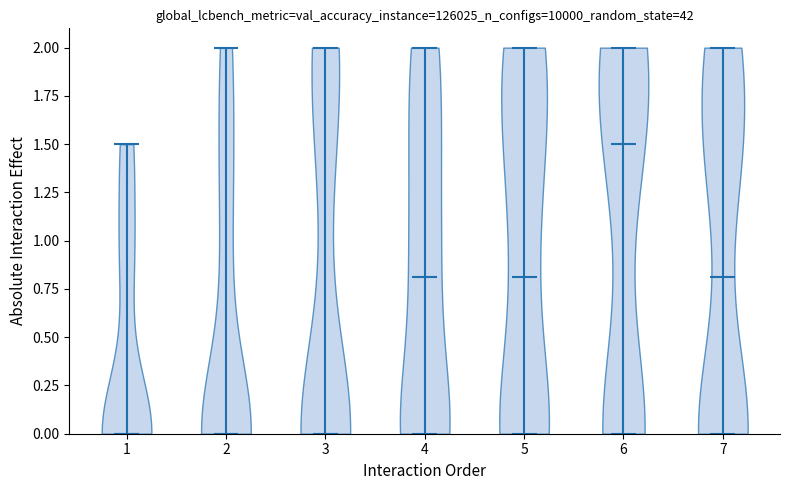

Reading left to right, read every violin against the y-axis: where its median line is, and the lowest and highest points it reaches. The values are not printed on the chart, so give them approximately, as read against the axis.

1: median line 0.0, lowest point 0.0, highest point 1.5
2: median line 0.0, lowest point 0.0, highest point 2.0
3: median line 0.0, lowest point 0.0, highest point 2.0
4: median line 0.8, lowest point 0.0, highest point 2.0
5: median line 0.8, lowest point 0.0, highest point 2.0
6: median line 1.5, lowest point 0.0, highest point 2.0
7: median line 0.8, lowest point 0.0, highest point 2.0